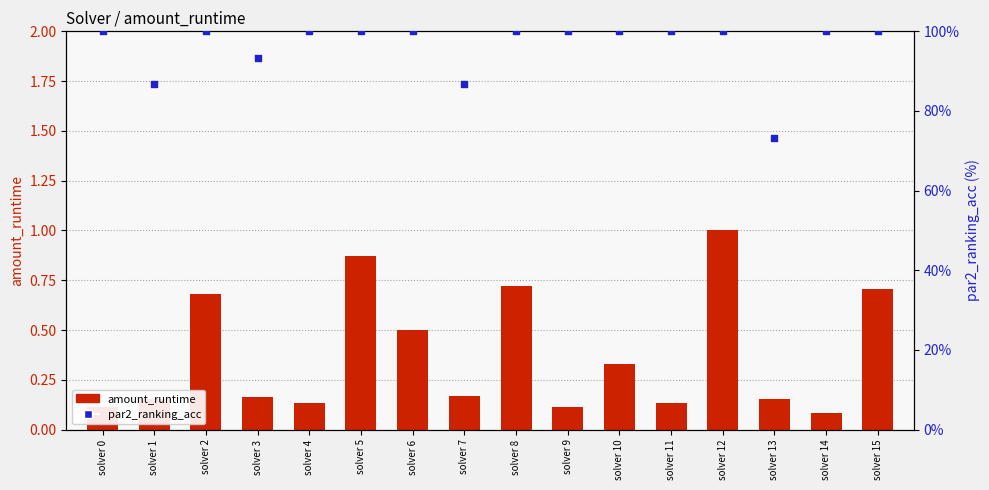

What is the total value across all series at solver 14?

100.1